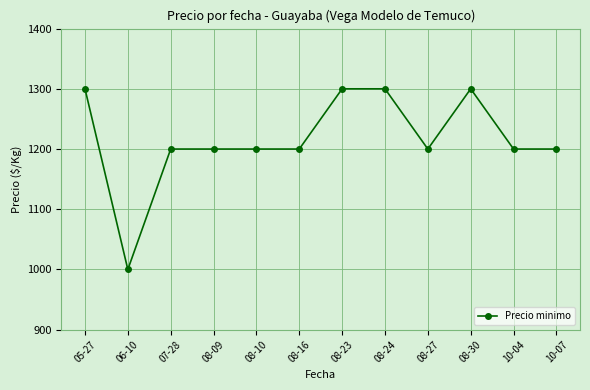

Where is the first local minimum?

06-10